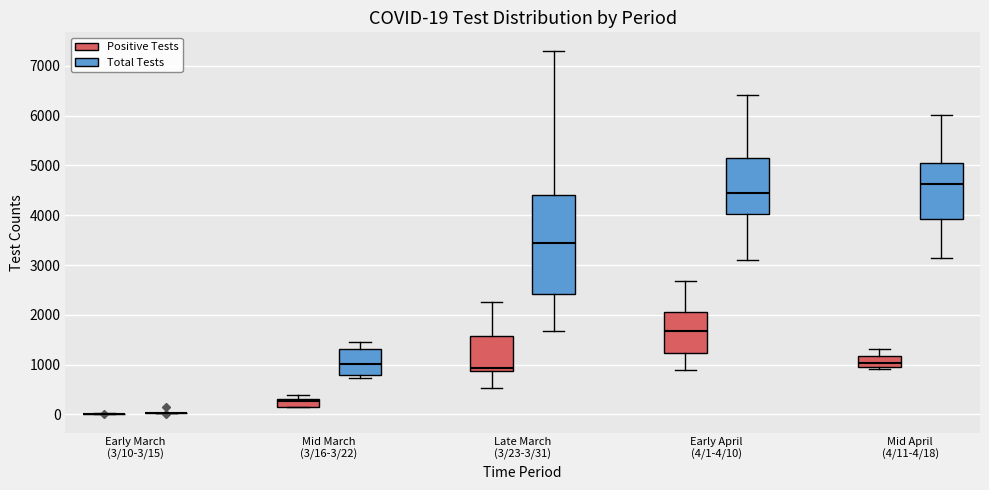

Comparing the boxes themselves (not the whiskers), which one is the tallest?

Late March (3/23-3/31) (Total Tests)